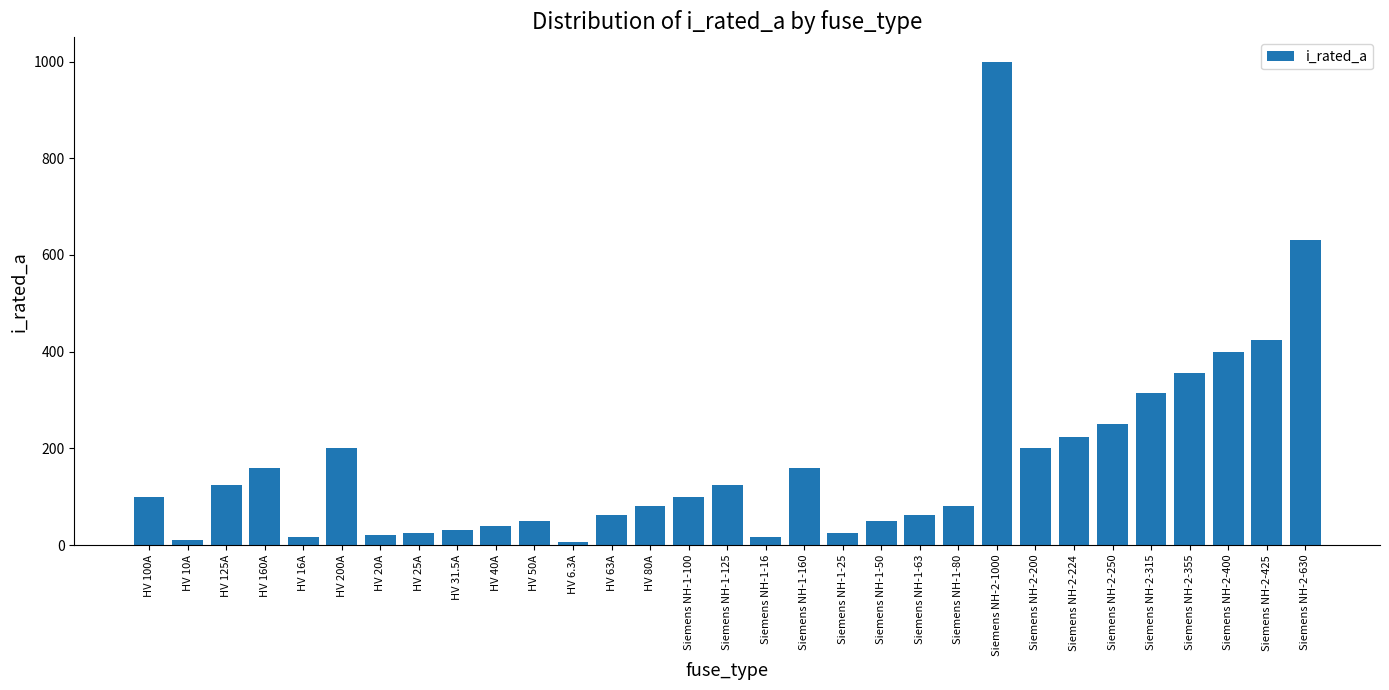

What is the minimum value shown in the chart?

6.3